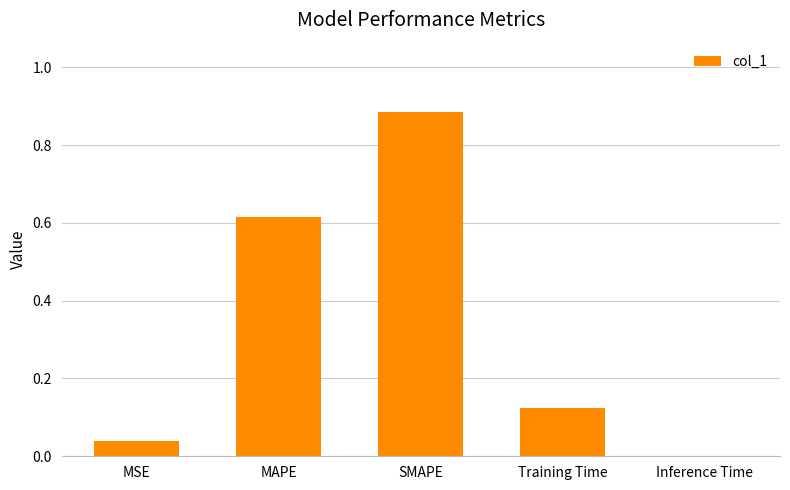

Count the number of categories in the chart.

5